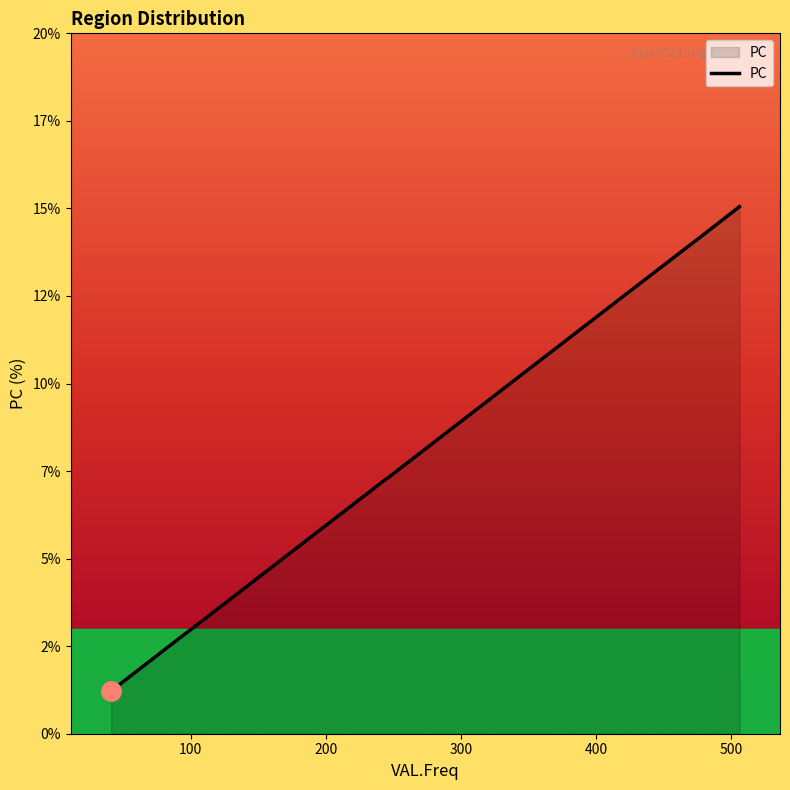

What is the difference between the second highest and minimum values?

12.9